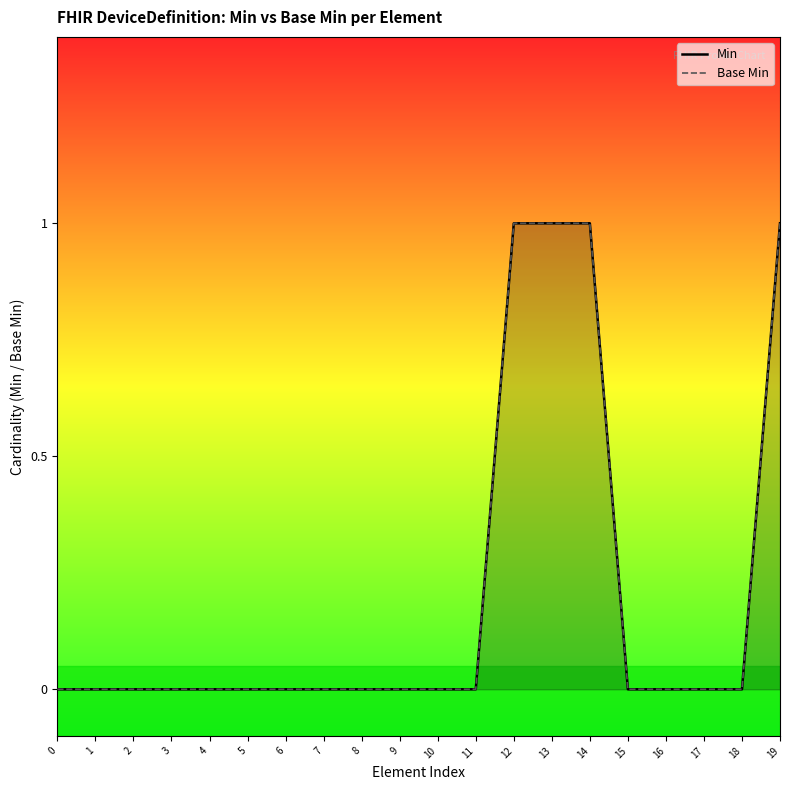

What is the value of the Min point at the 13th from the left?

1